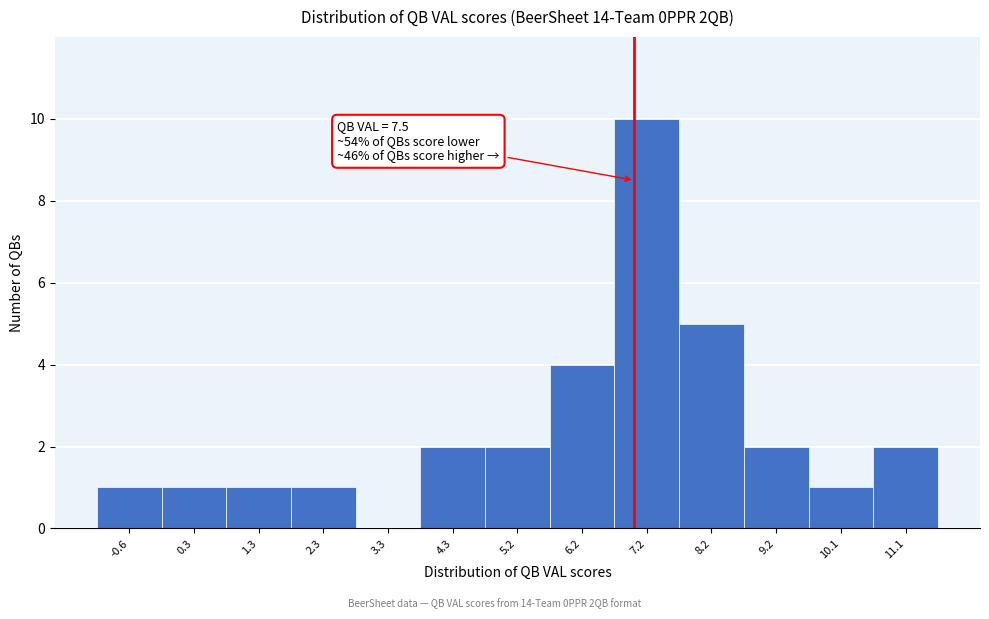

Reading right to left, extract all data points from this chart.

11.1=2	10.1=1	9.2=2	8.2=5	7.2=10	6.2=4	5.2=2	4.3=2	3.3=0	2.3=1	1.3=1	0.3=1	-0.6=1